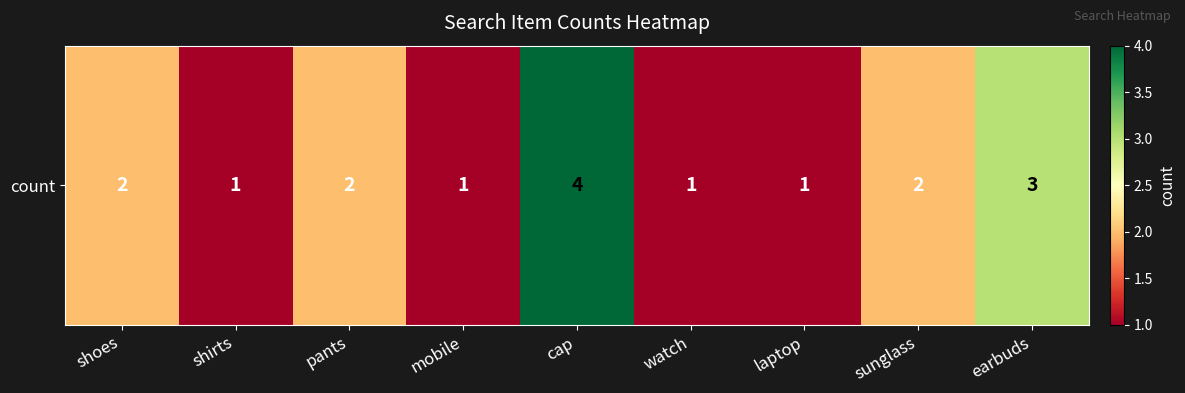

At which category does the chart reach its peak across all series?

cap